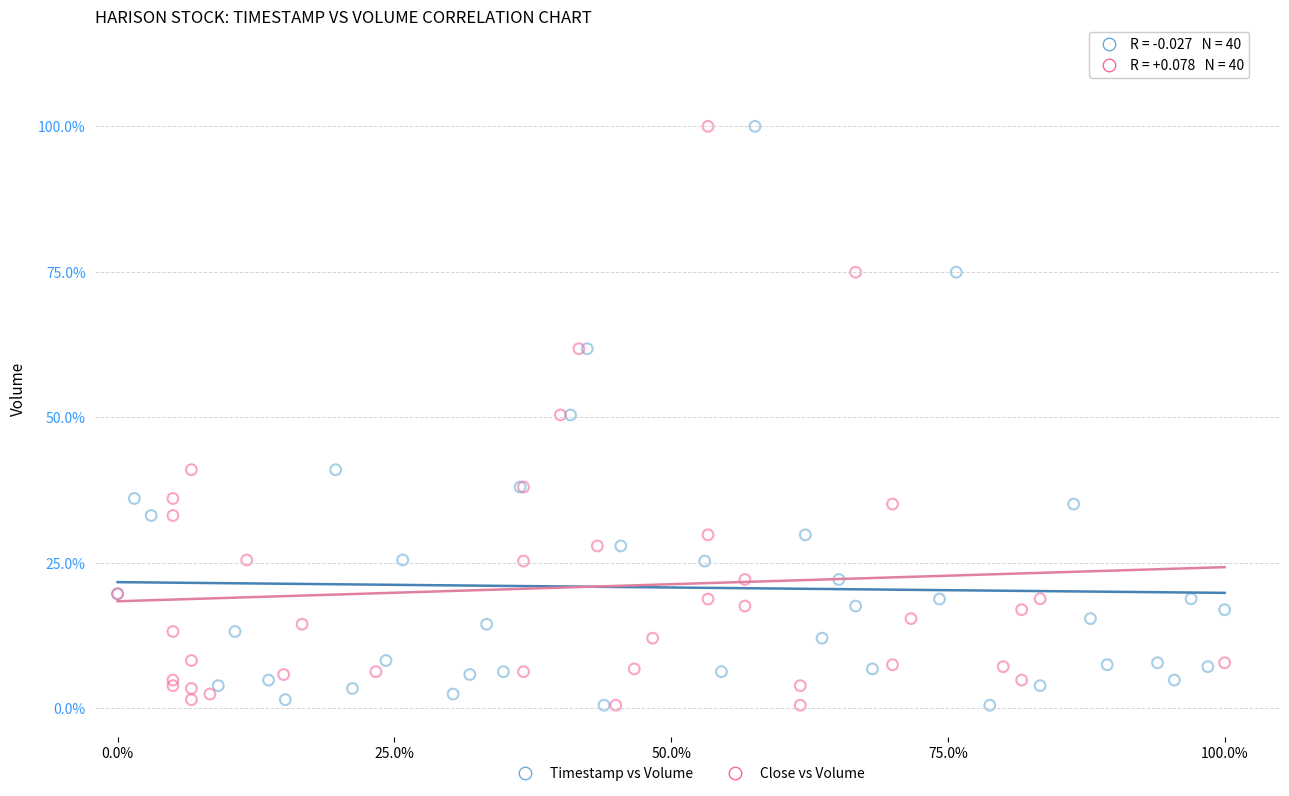

What are all the series names shown in the legend?

Timestamp vs Volume, Close vs Volume